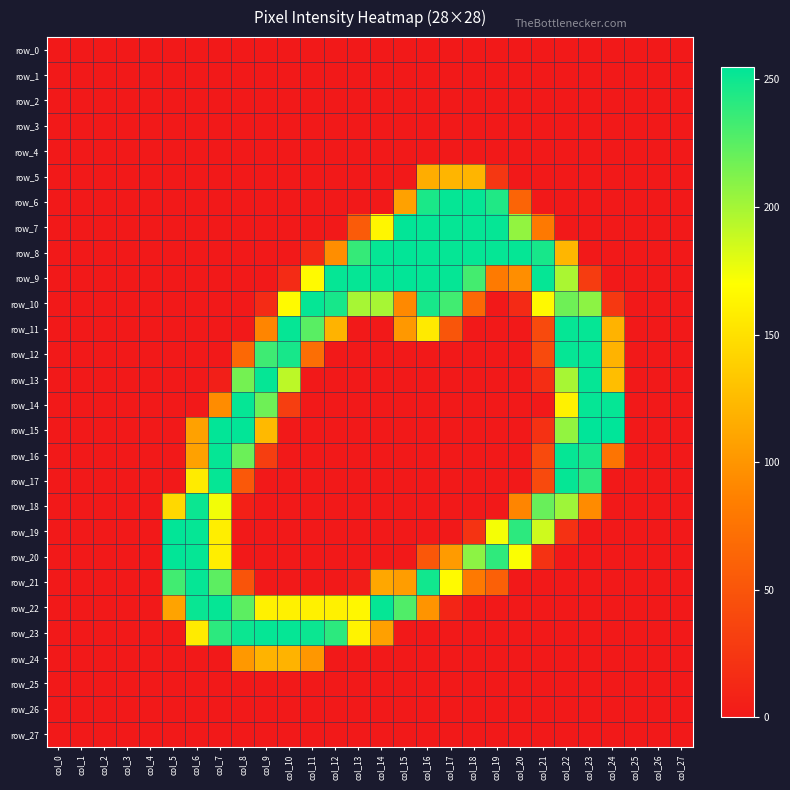

True or false: row_4 has a value of 0 at col_3.

True